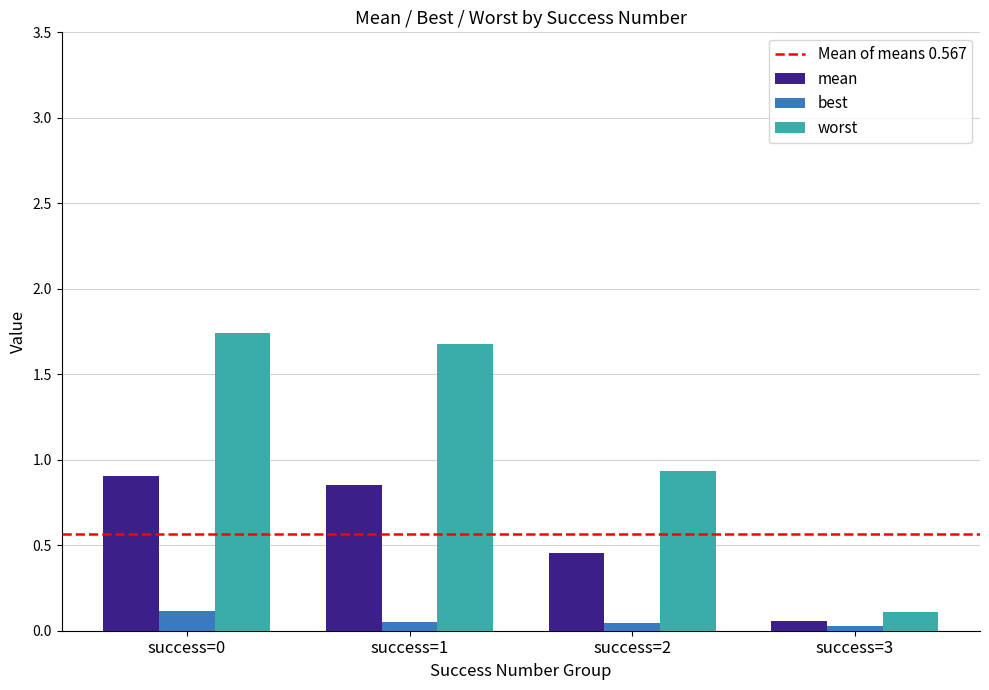

True or false: best has a value of 0.0 at success=3.

True